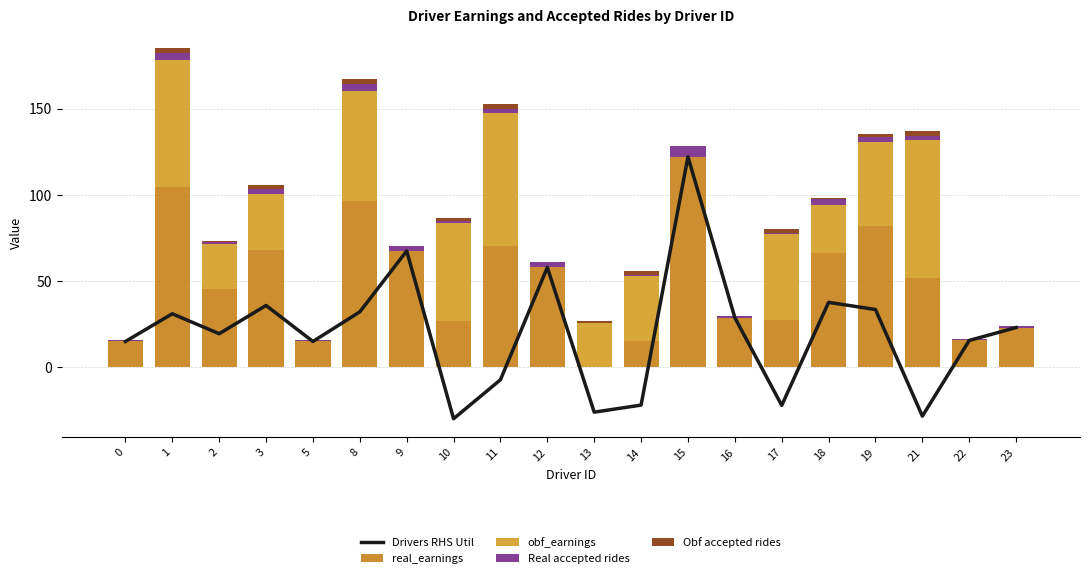

Which series has the largest total across all categories?

real_earnings